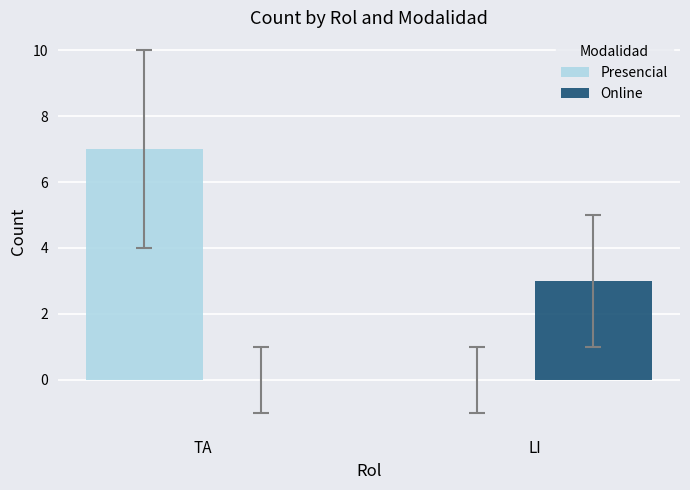

How many groups of bars are there?

2